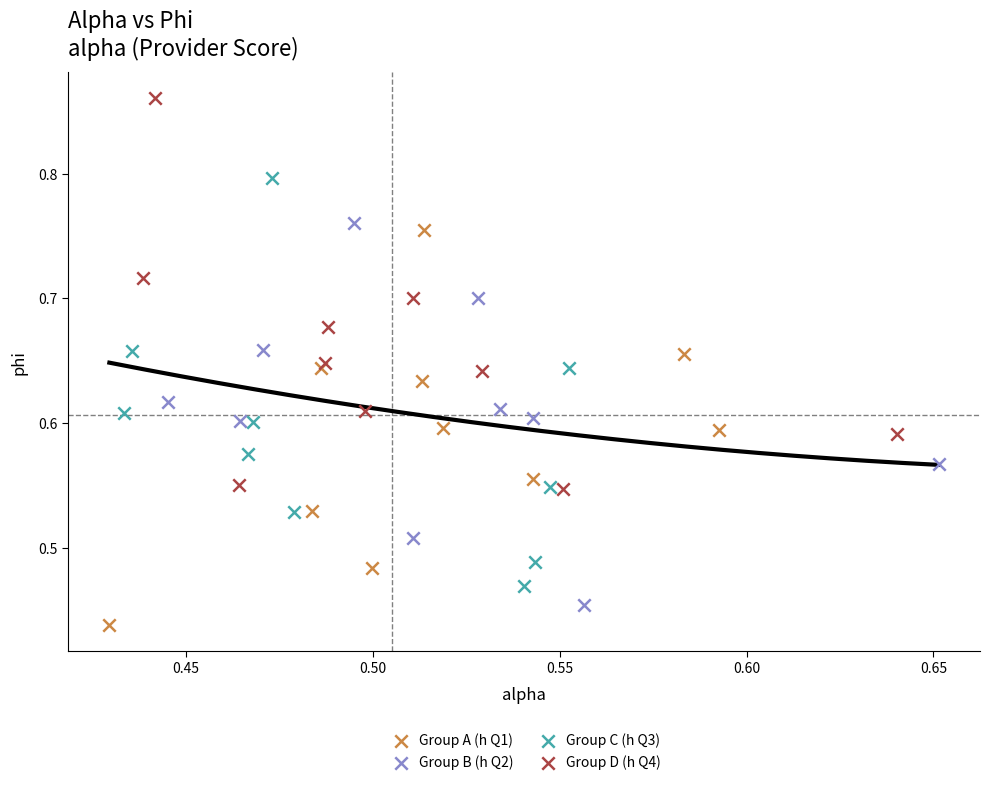

Which series reaches the minimum Y coordinate?

Group A (h Q1)